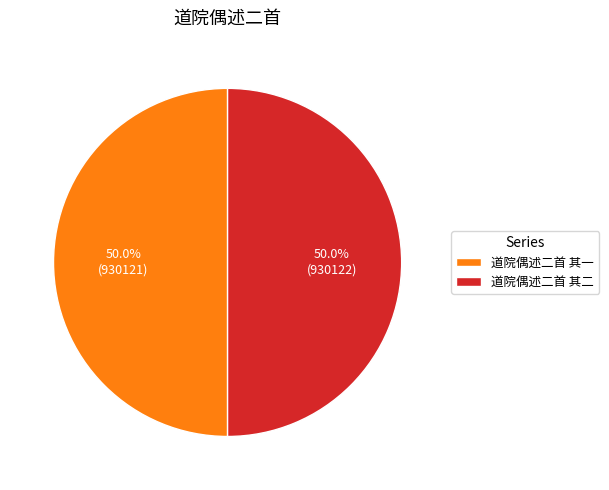

Approximately how many times larger is the value at 道院偶述二首 其二 compared to 道院偶述二首 其一?

1.0